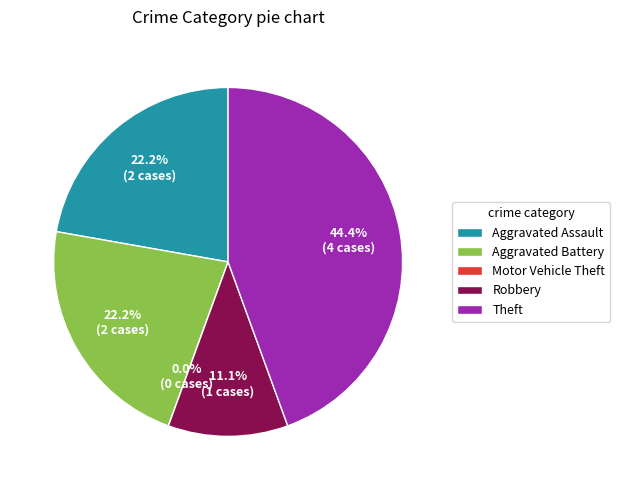

How many slices are in this pie chart?

5